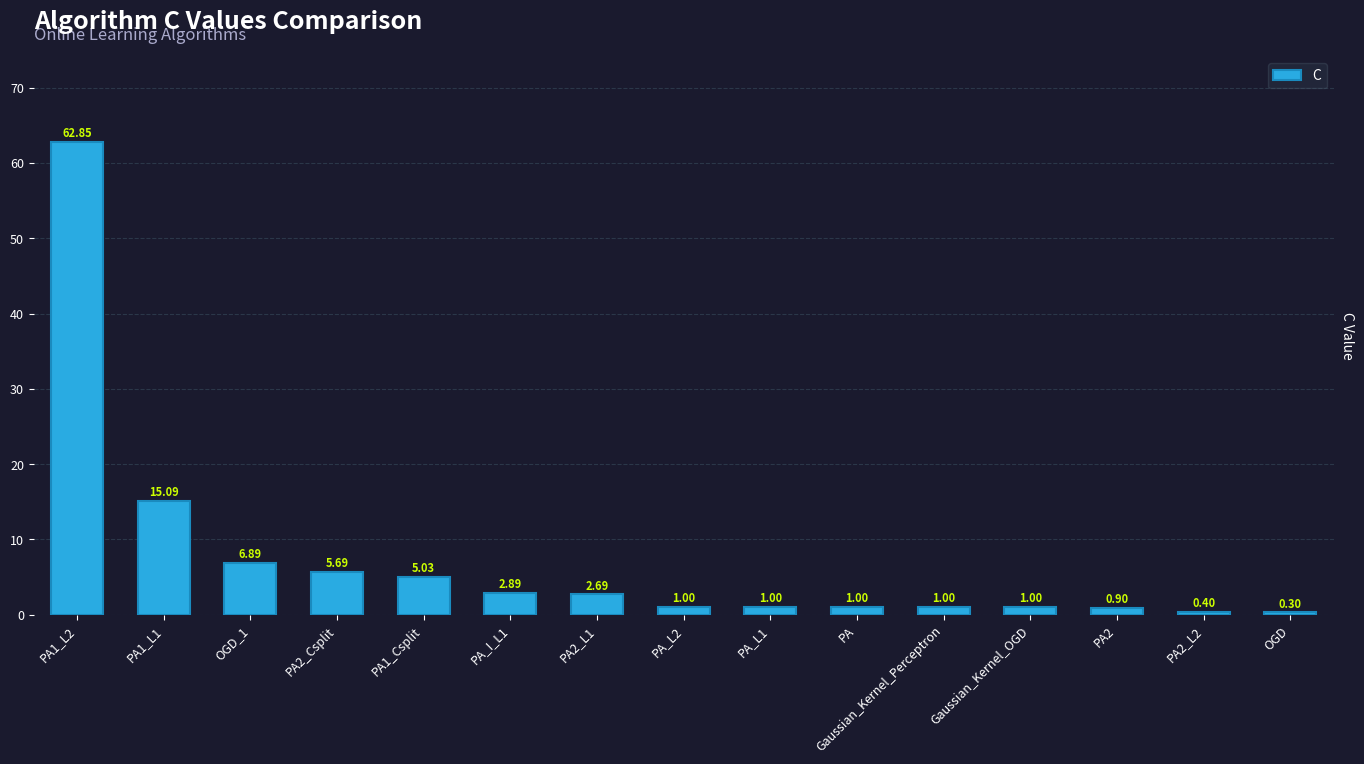

What is the difference between the second highest and second lowest values?

14.7